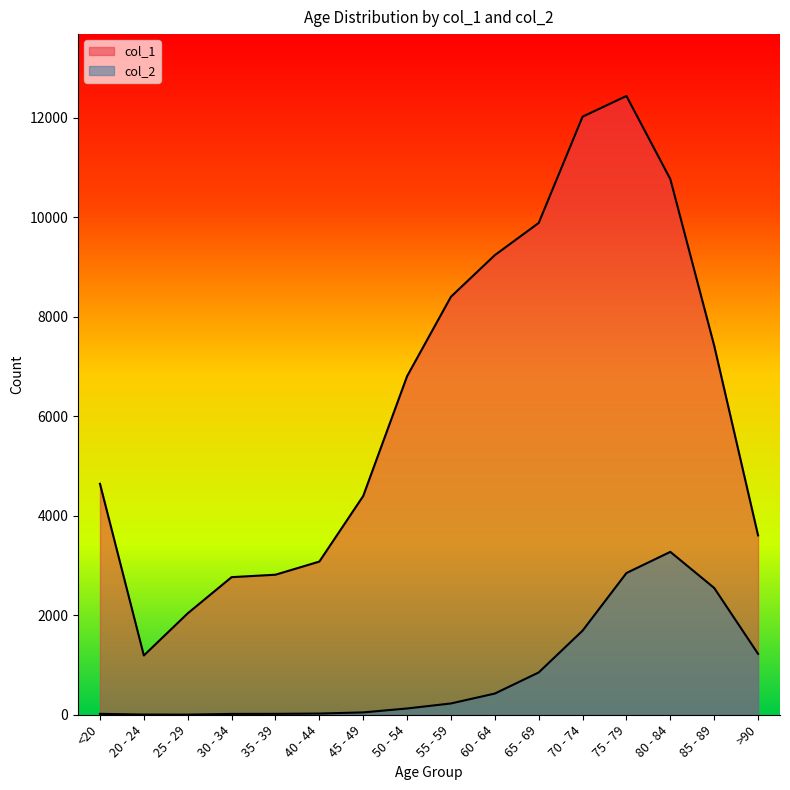

Reading left to right, list all the values displayed in this chart.

col_1: <20=4641	20 - 24=1191	25 - 29=2038	30 - 34=2765	35 - 39=2814	40 - 44=3078	45 - 49=4396	50 - 54=6803	55 - 59=8400	60 - 64=9236	65 - 69=9883	70 - 74=12018	75 - 79=12434	80 - 84=10764	85 - 89=7417	>90=3604
col_2: <20=18	20 - 24=4	25 - 29=3	30 - 34=17	35 - 39=18	40 - 44=24	45 - 49=47	50 - 54=126	55 - 59=227	60 - 64=426	65 - 69=850	70 - 74=1690	75 - 79=2848	80 - 84=3273	85 - 89=2548	>90=1224